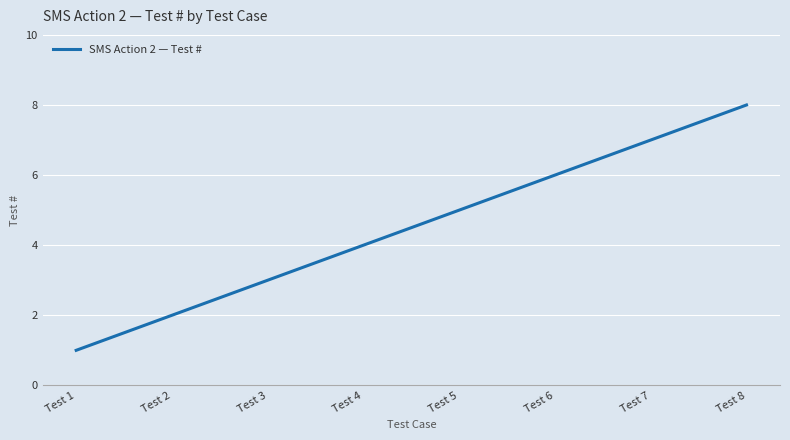

At which label is the value closest to 4?

Test 4